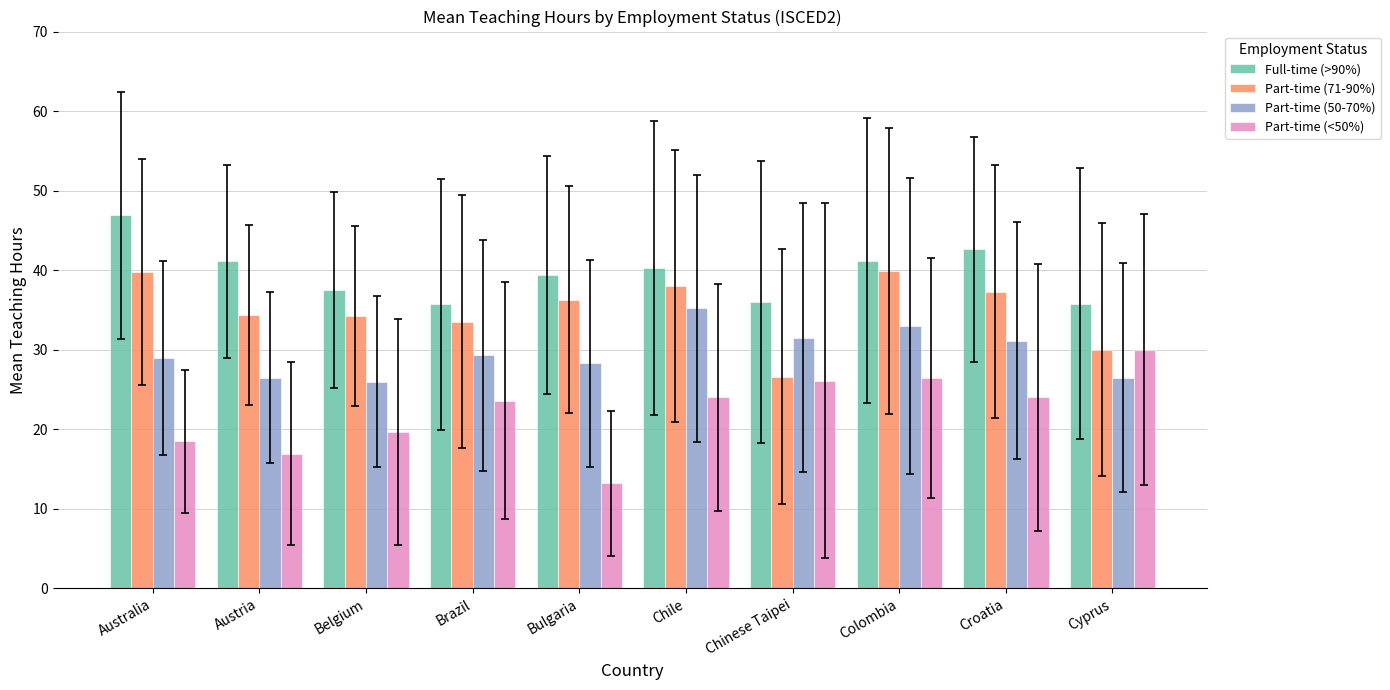

List the series in order of their peak value, lowest first.

Part-time (<50%), Part-time (50-70%), Part-time (71-90%), Full-time (>90%)